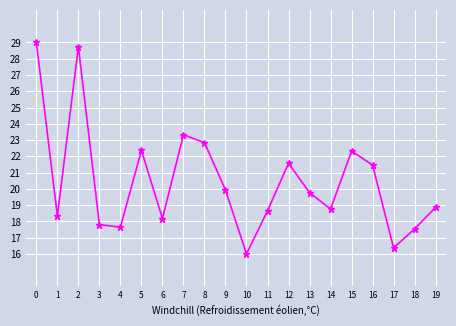

What is the sum of all values?

409.5